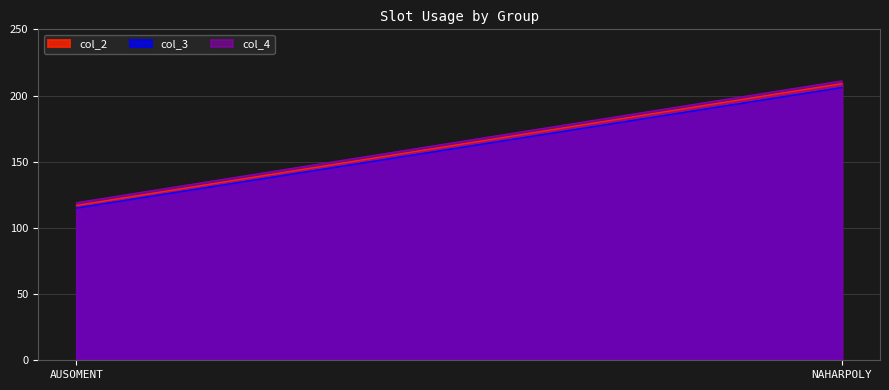

What is the average value of the col_2 series?

163